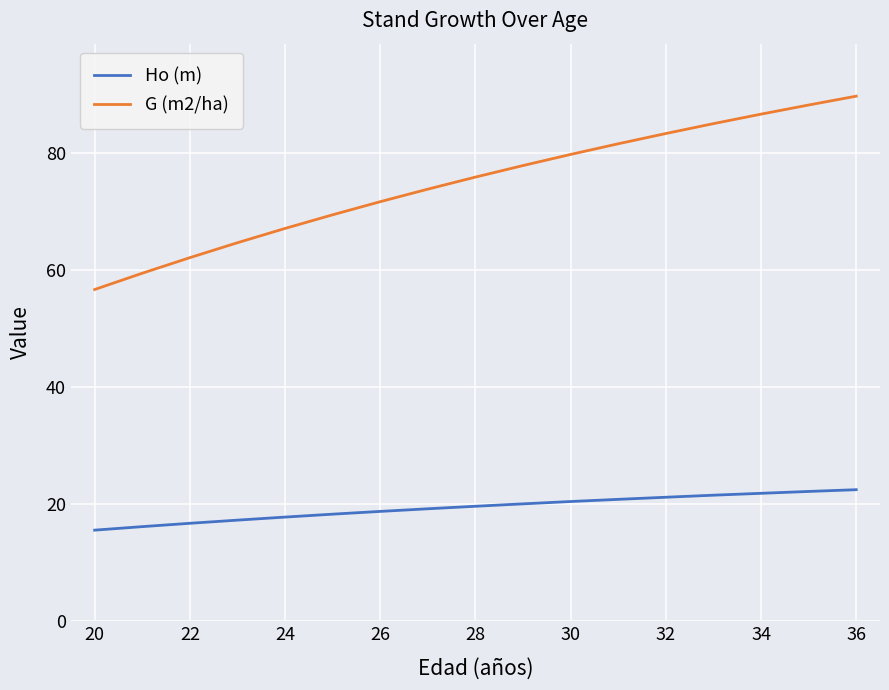

How many values in the G (m2/ha) series are below 75?

8